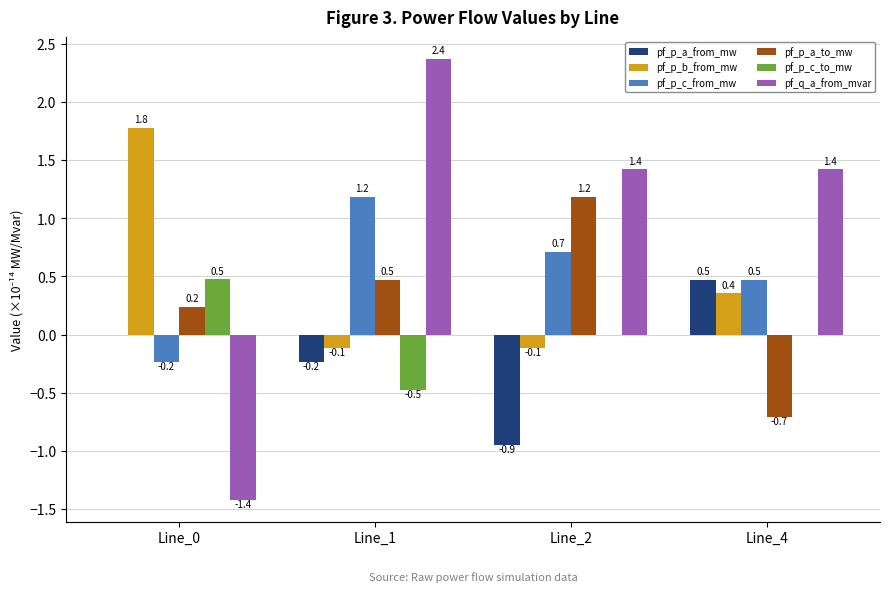

Which series has the largest total across all categories?

pf_q_a_from_mvar